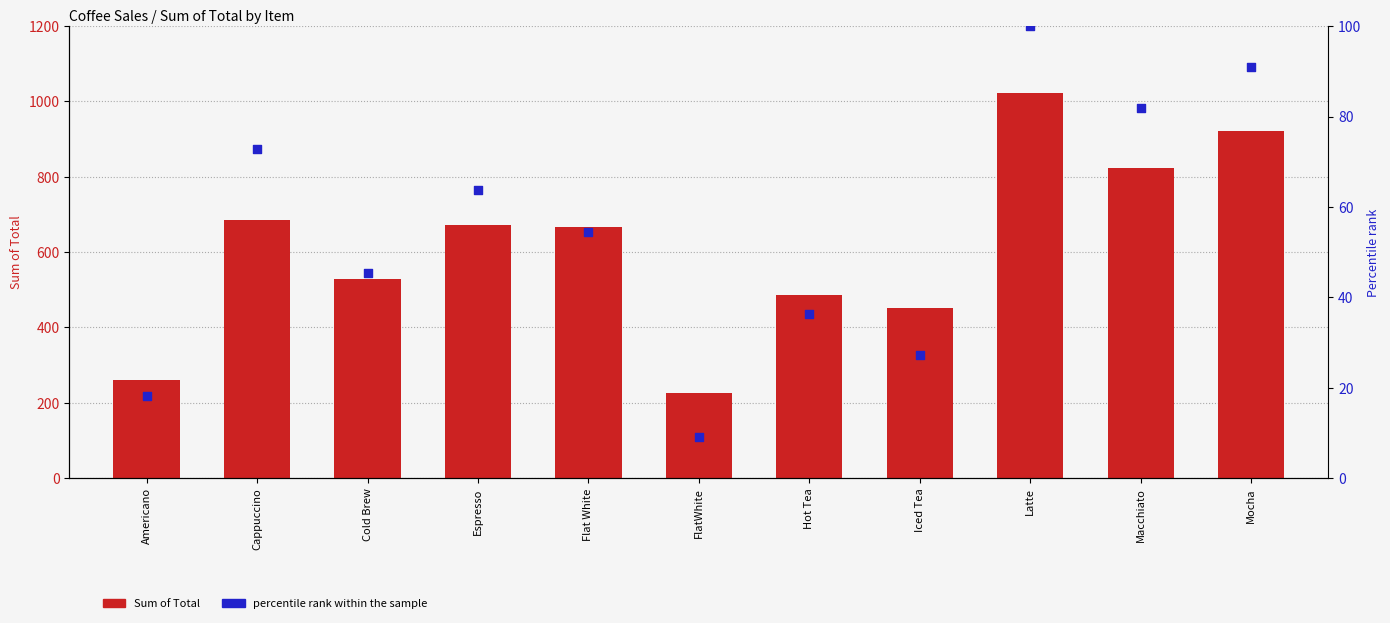

Which series has the largest total across all categories?

Sum of Total